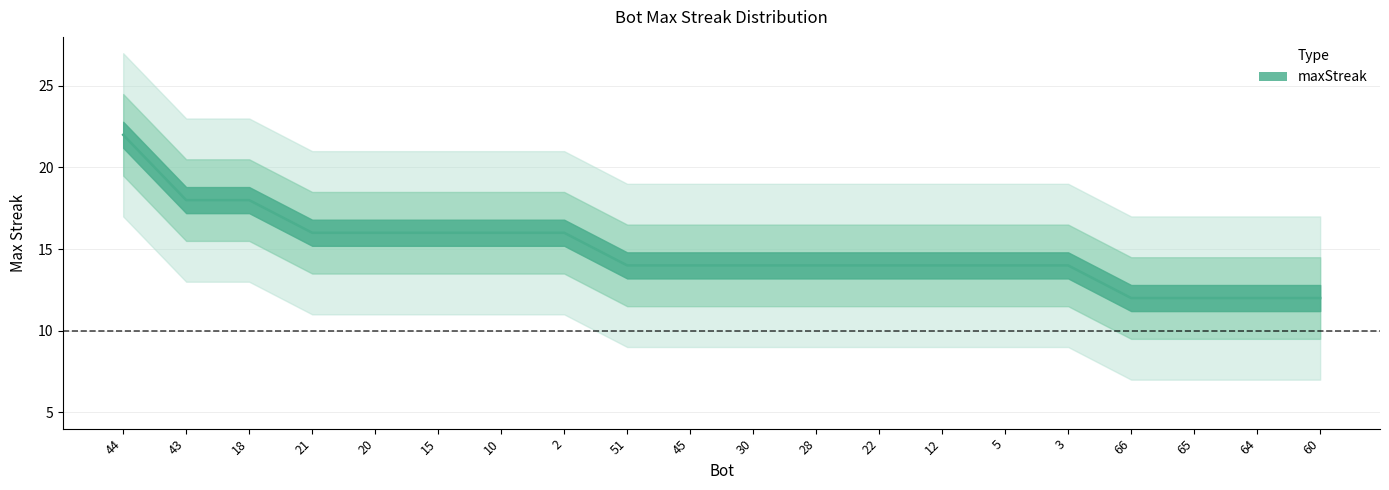

True or false: the data shows 16 at 20.

True